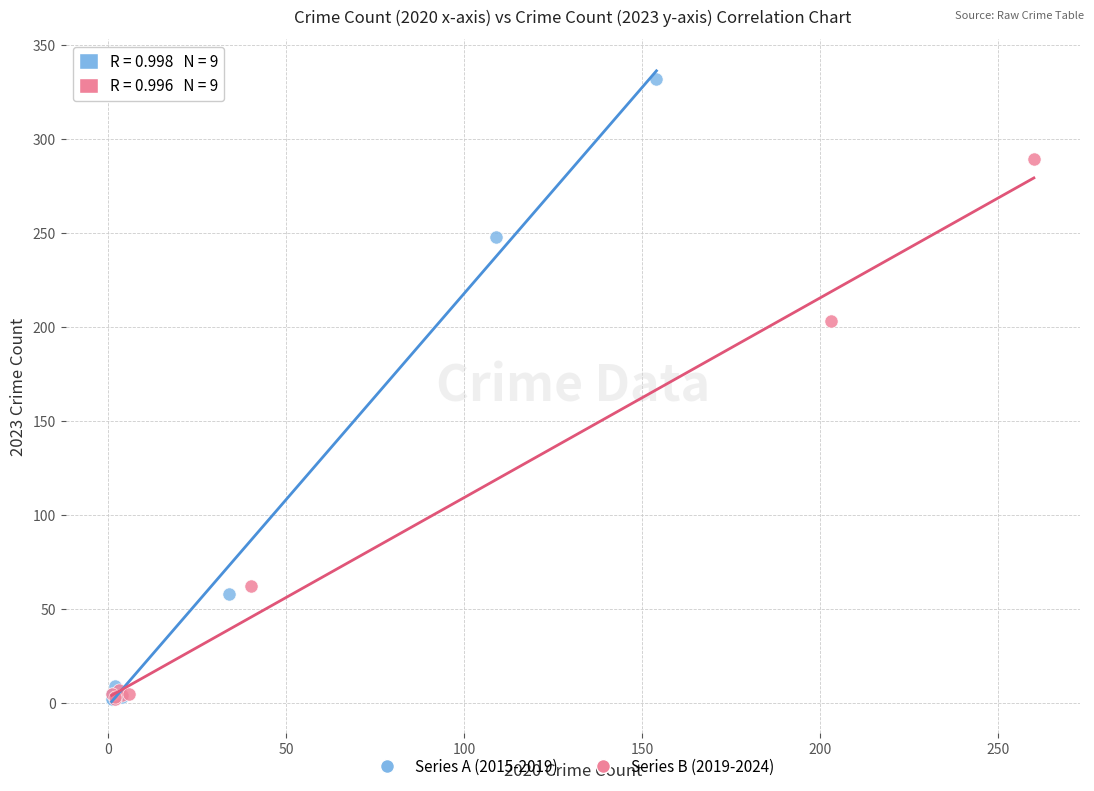

Which series has the widest spread of Y values?

Series A (2015-2019)